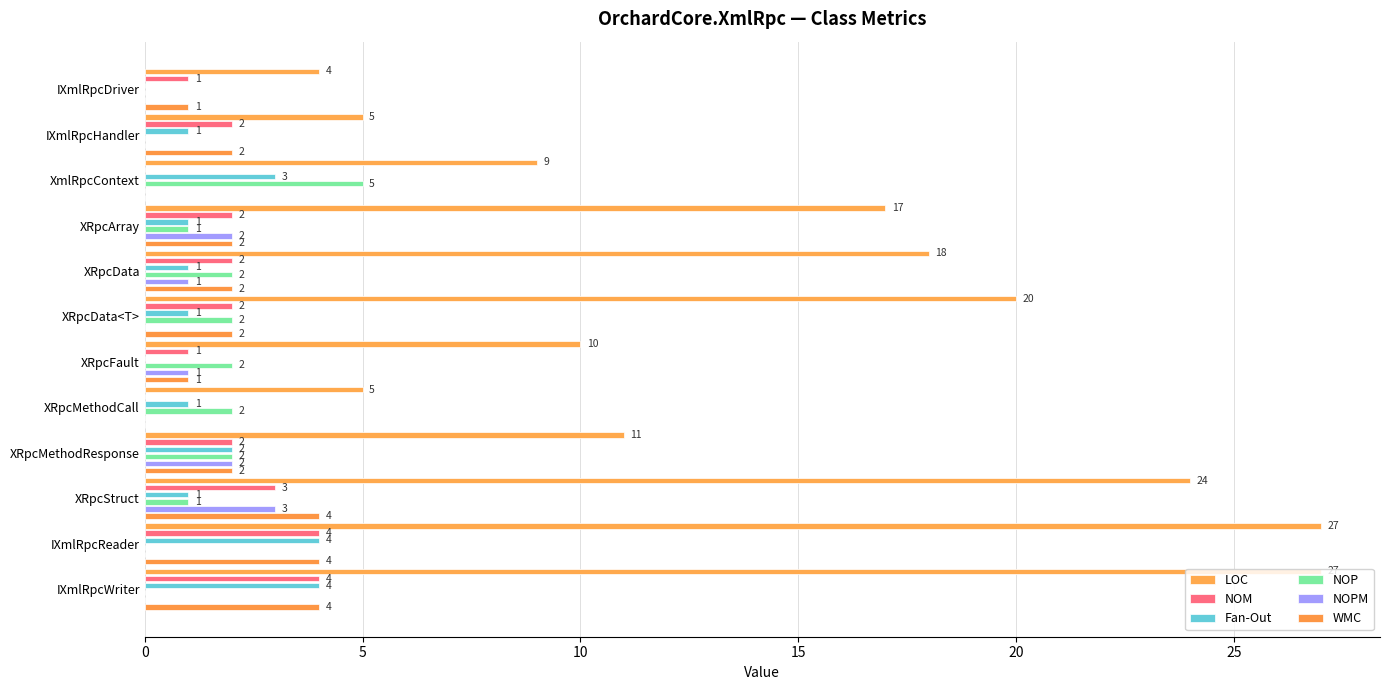

How many distinct data groups are displayed?

6